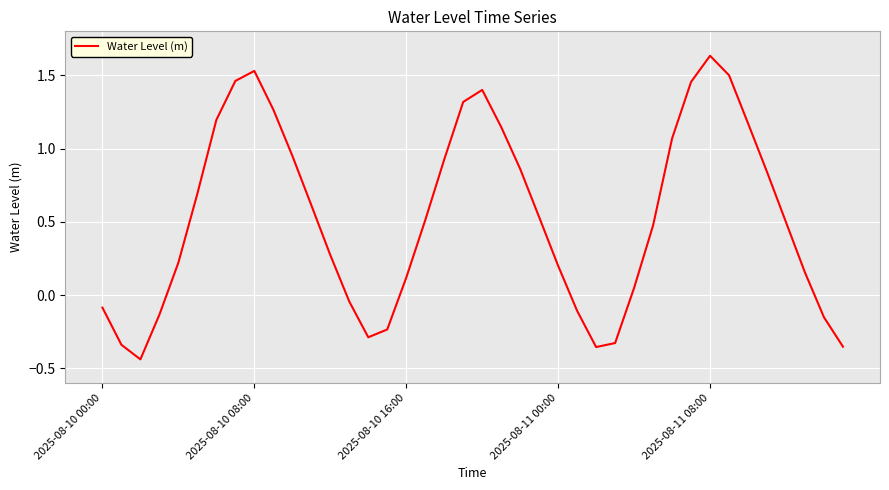

Which category has the highest value across all series?

2025-08-11 08:00